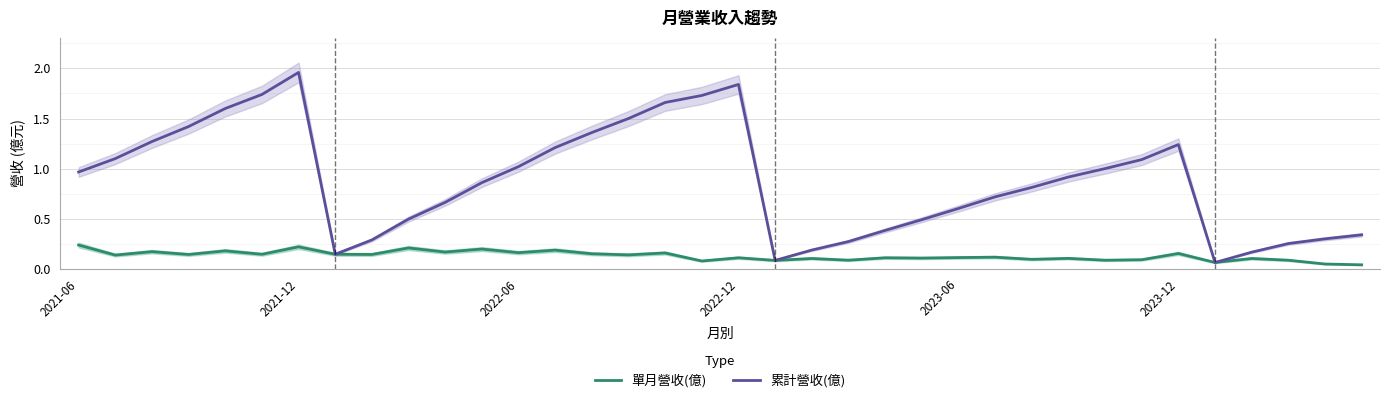

Which category has the highest value in the 累計營收(億) series?

2021-12